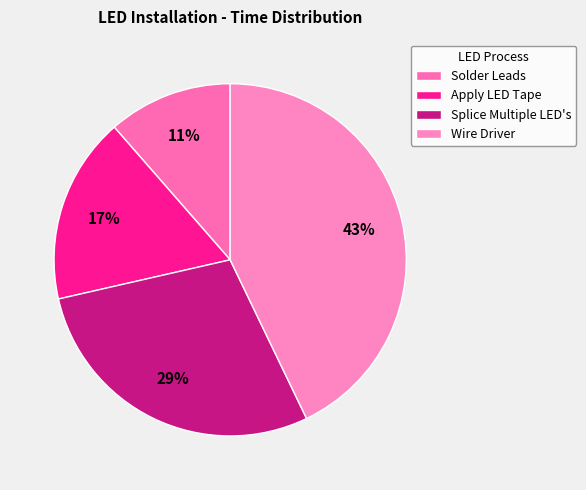

To the nearest percent, what is the average slice percentage?

25%